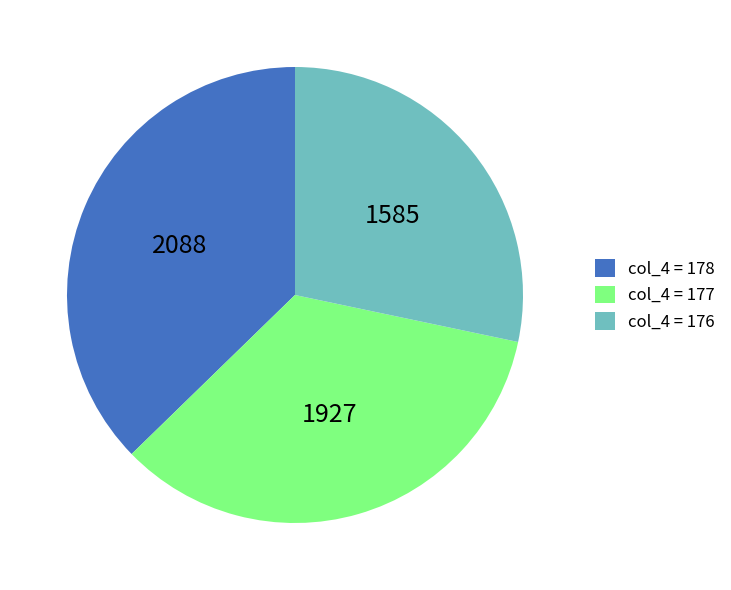

Do col_4 = 178 and col_4 = 176 together represent more than half of the pie?

Yes